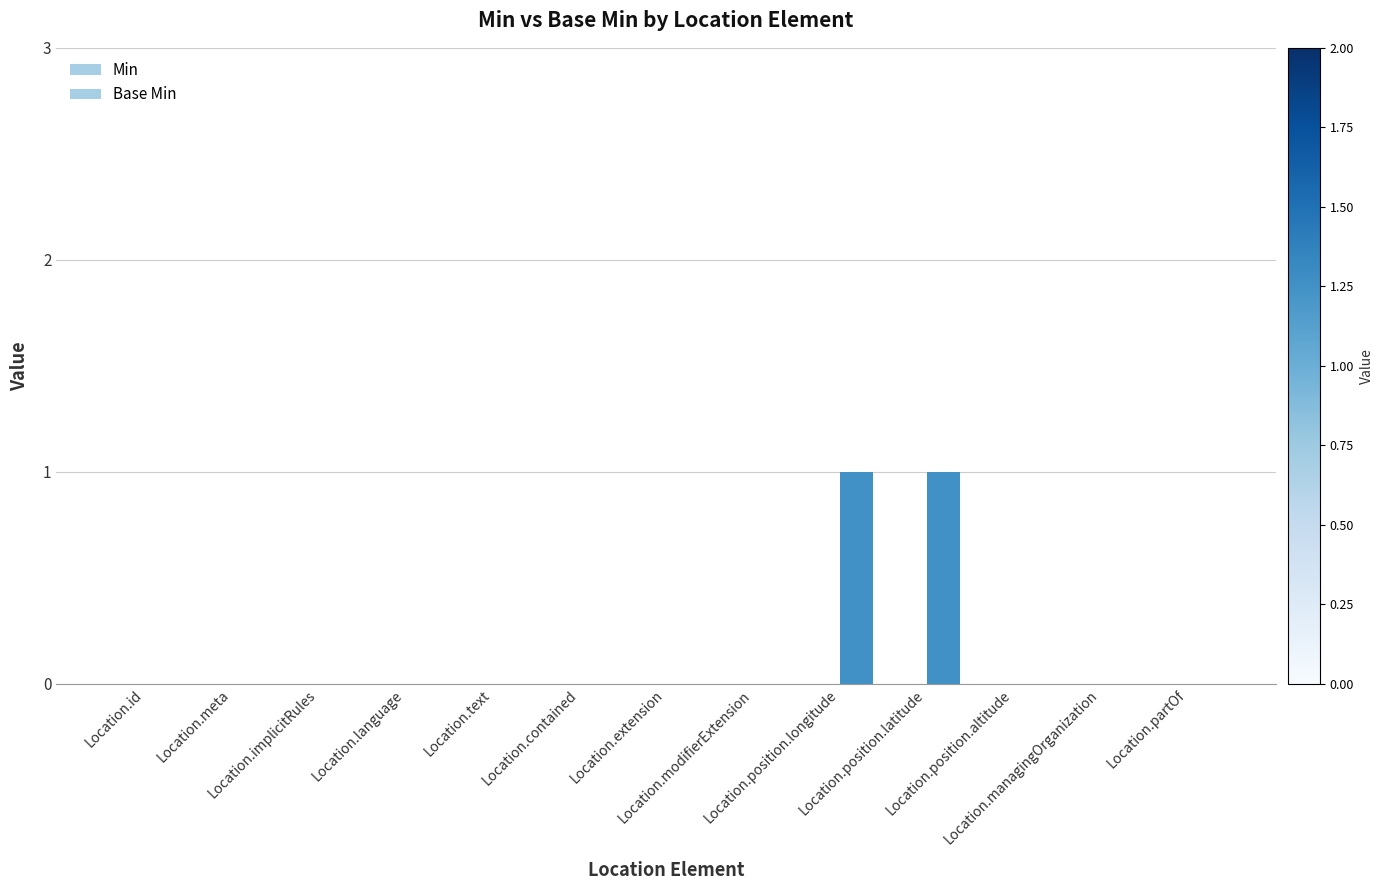

Count the number of data series in this chart.

1